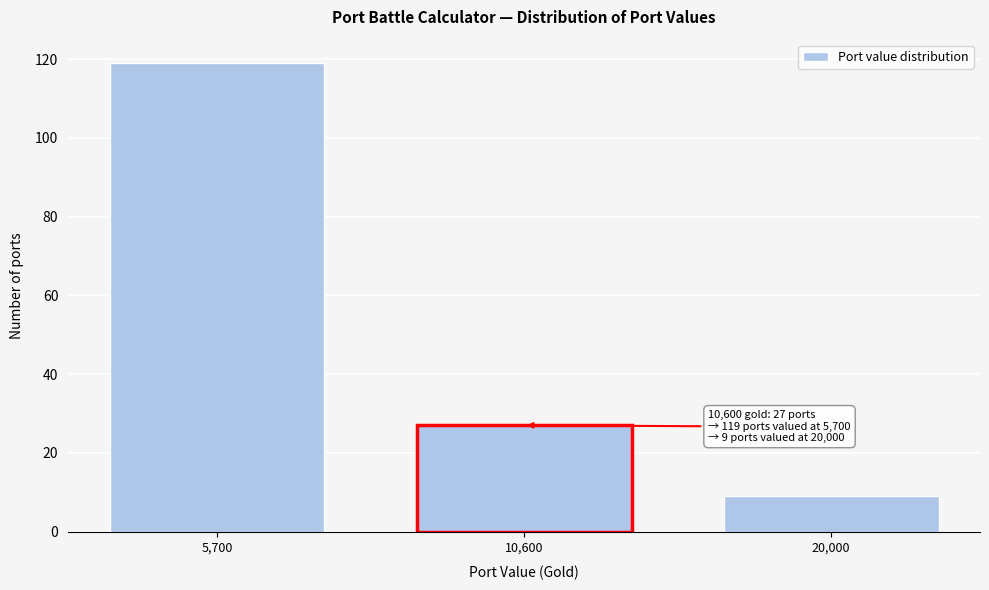

Reading left to right, list all the values displayed in this chart.

5,700=119	10,600=27	20,000=9